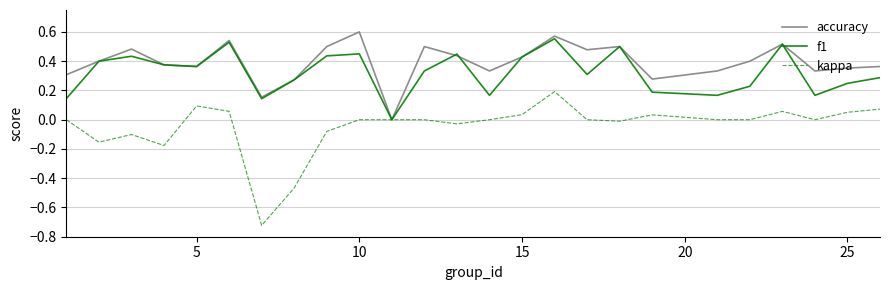

Which series has the largest total across all categories?

accuracy